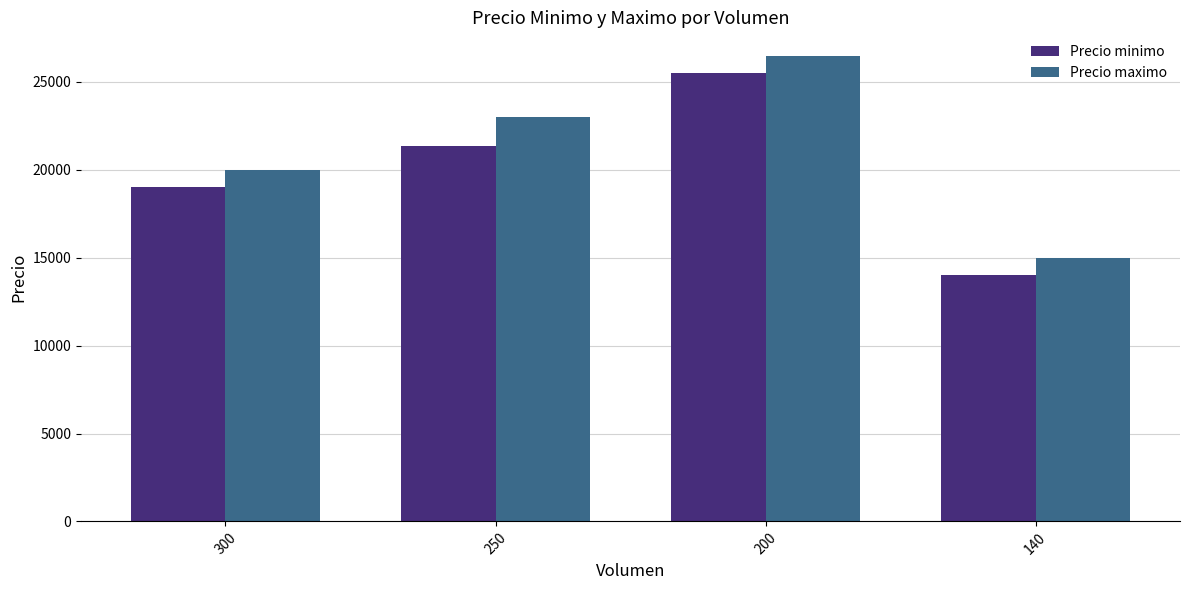

Reading left to right, list all the values displayed in this chart.

Precio minimo: 300=19000.0	250=21333.3	200=25500.0	140=14000.0
Precio maximo: 300=20000.0	250=23000.0	200=26500.0	140=15000.0